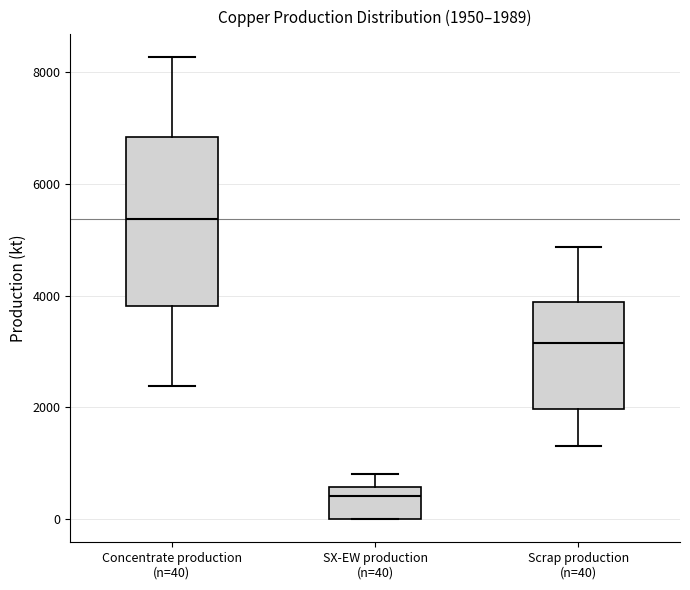

Comparing the boxes themselves (not the whiskers), which one is the tallest?

Concentrate production (n=40)